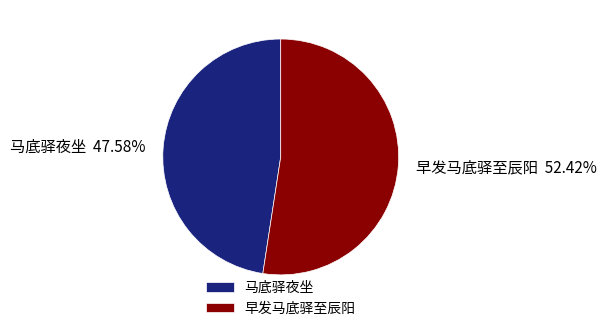

Which slice represents more than half of the pie?

早发马底驿至辰阳